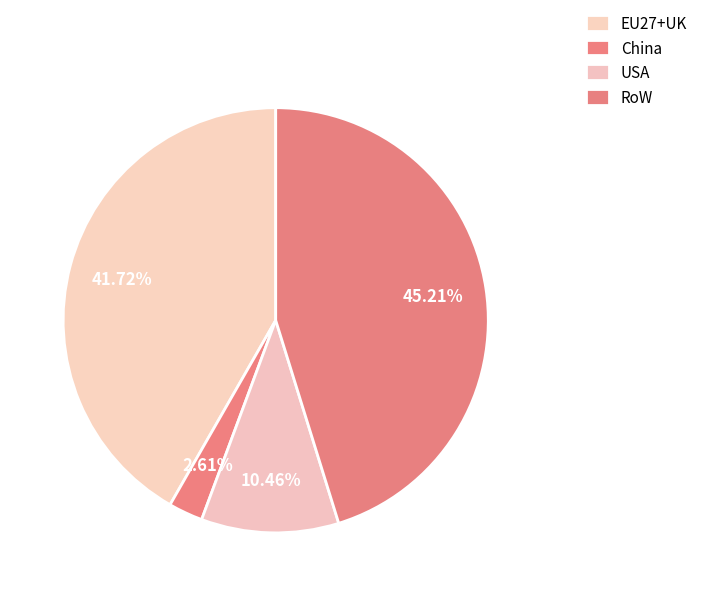

What percentage is NOT represented by RoW?

54.8%